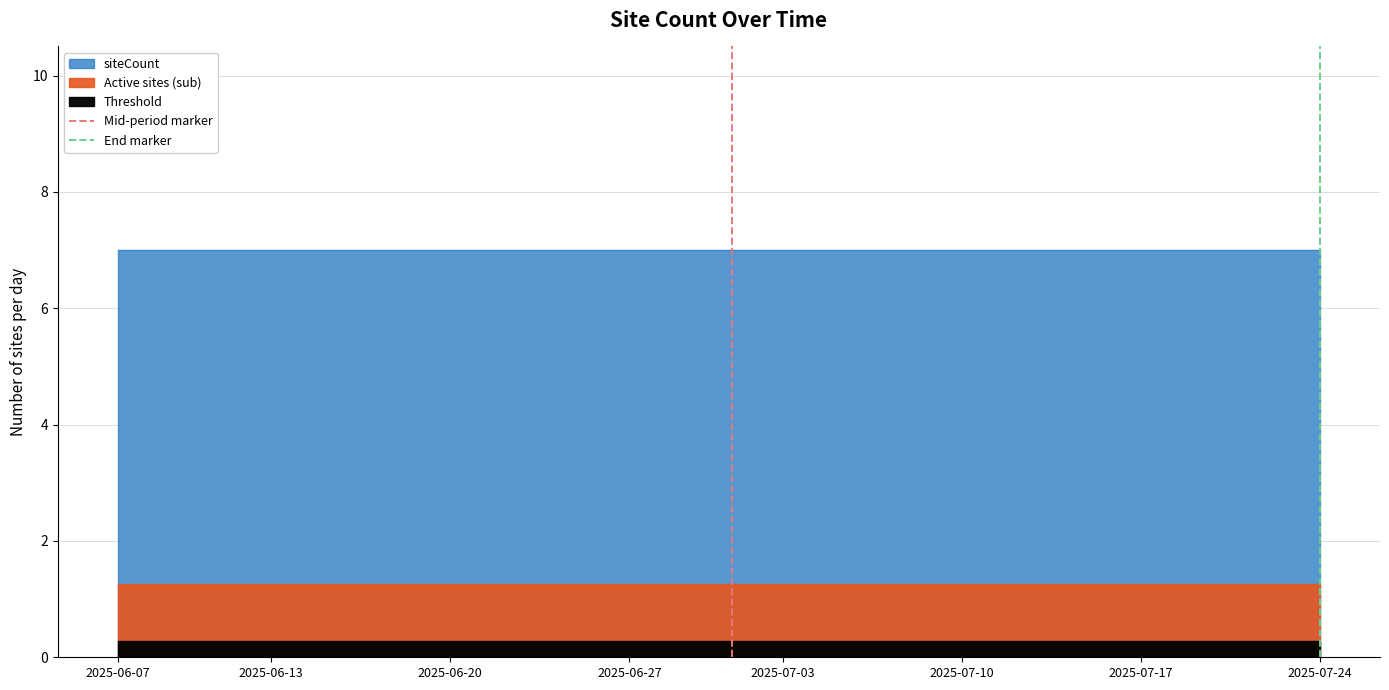

Is it true that End marker equals 0 at 2025-07-24?

True